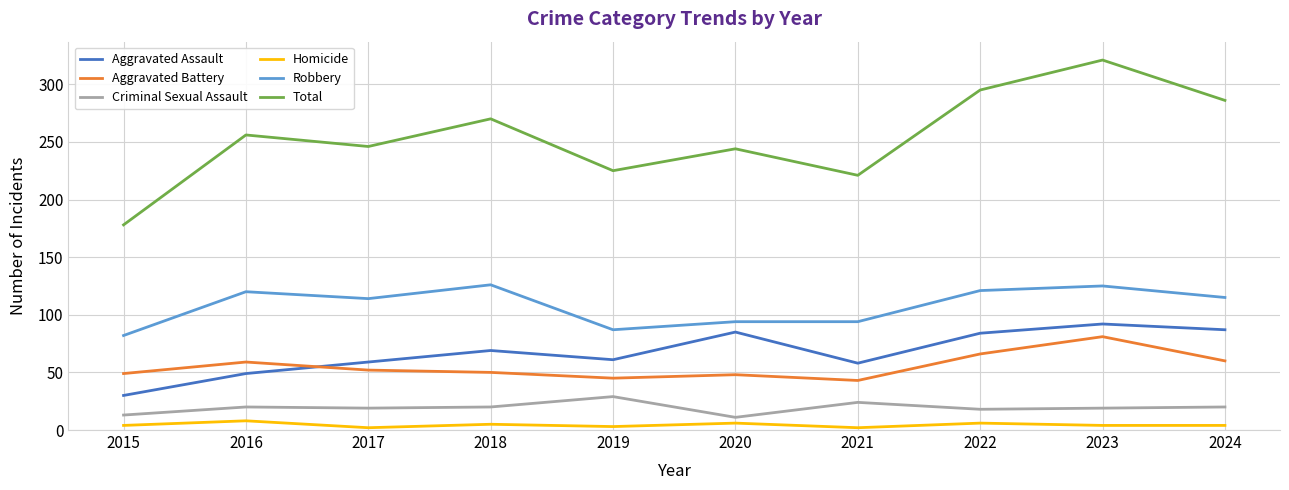

Which series has the widest spread of values?

Total